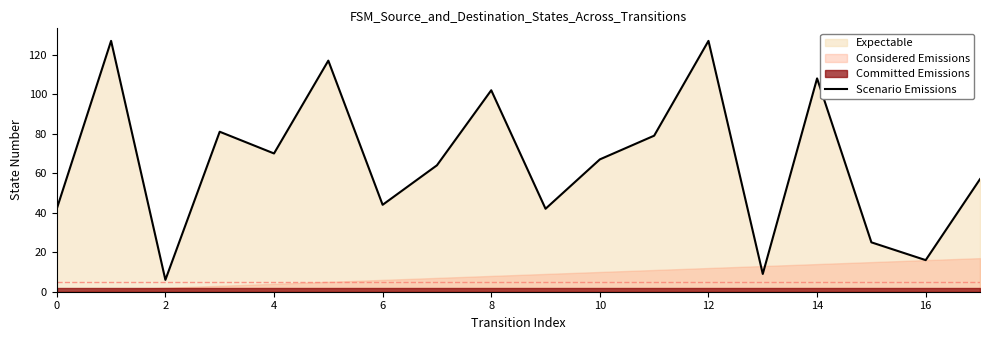

Reading left to right, transcribe all the data shown in this chart.

42	127	6	81	70	117	44	64	102	42	67	79	127	9	108	25	16	57